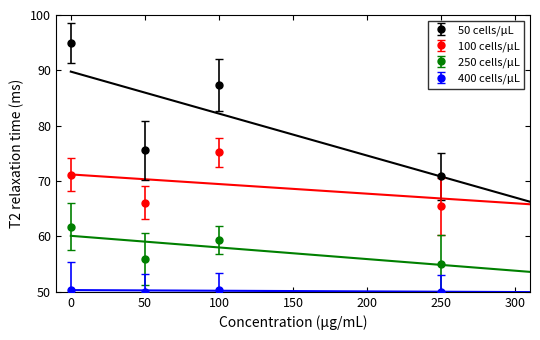

How many lines are shown in the chart?

4